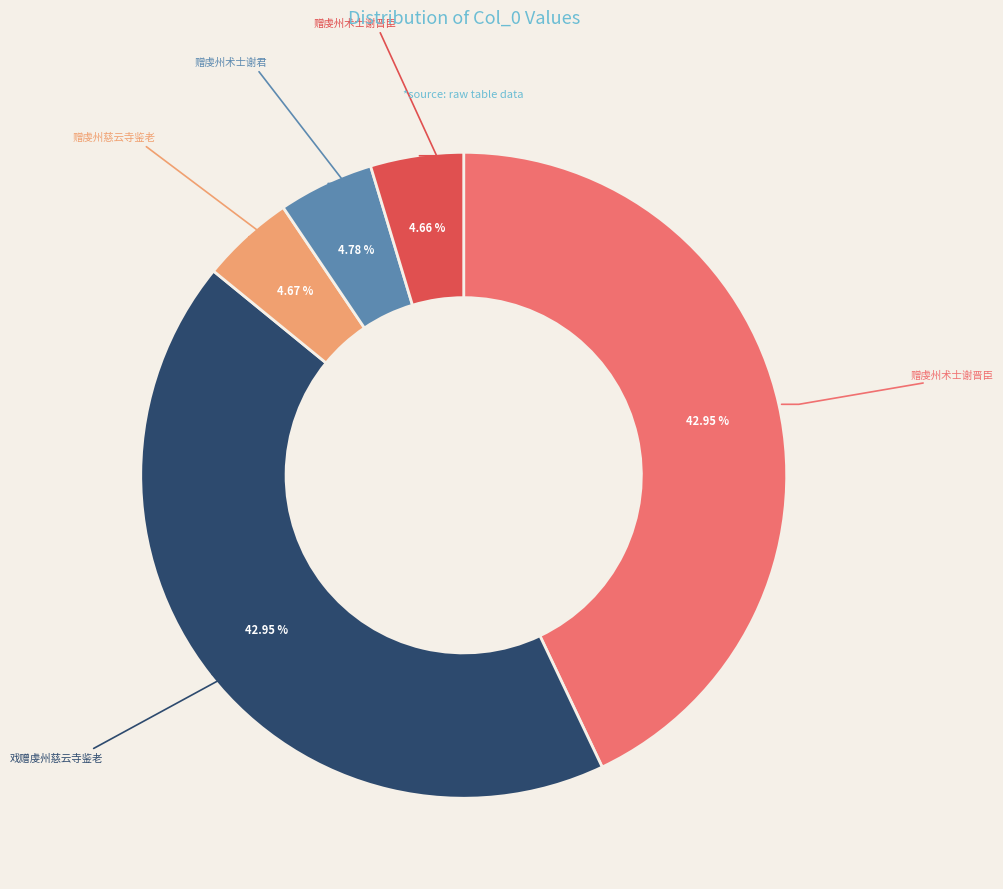

Is there a majority slice in this chart?

No